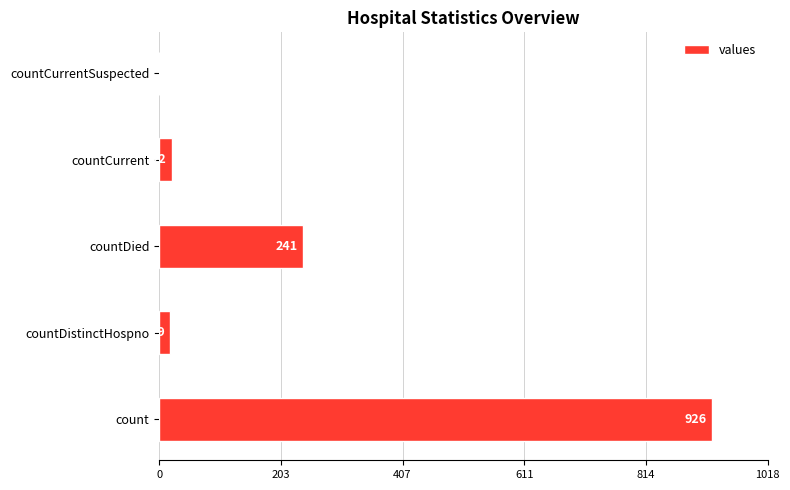

What is the sum of the values at countCurrent and countDied?

263